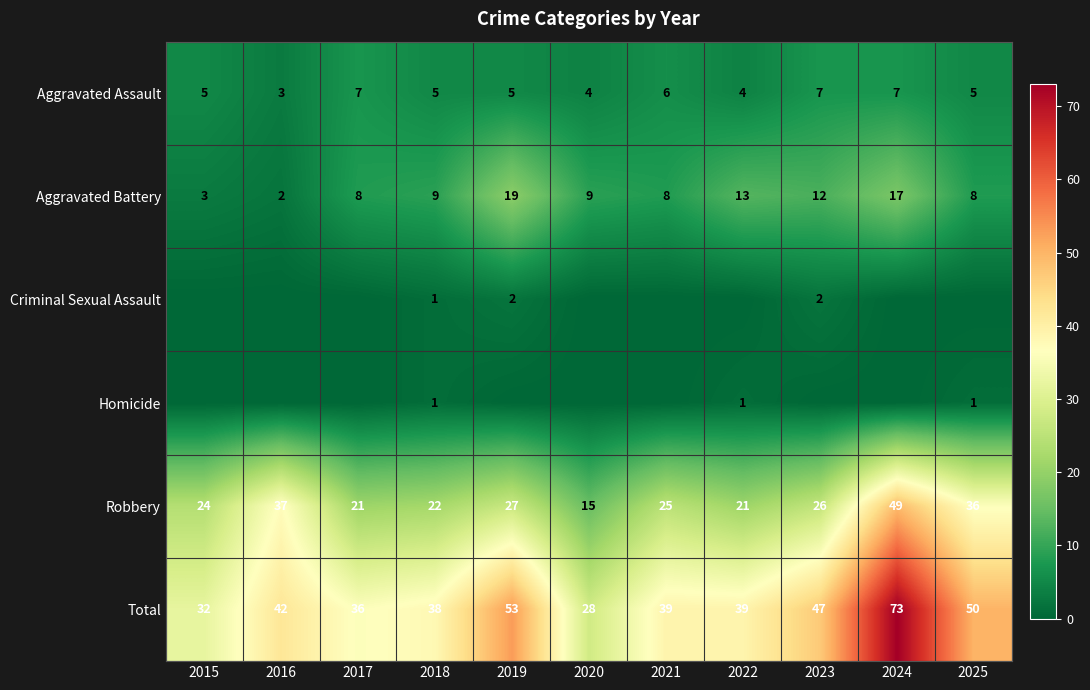

At how many categories does at least one series exceed 21?

11